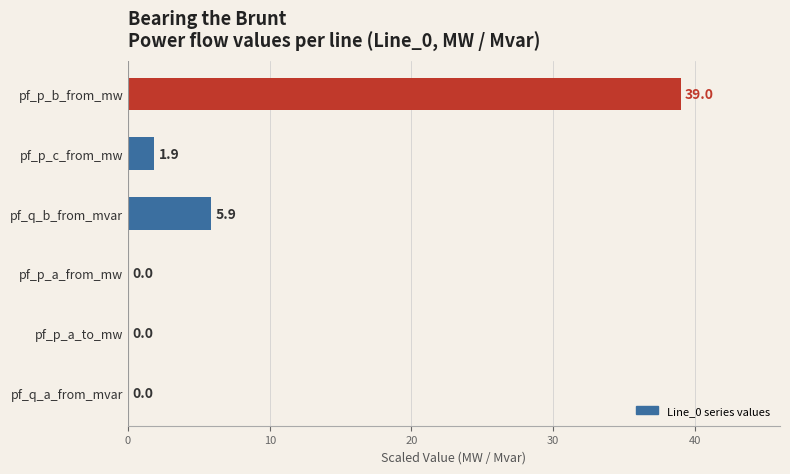

What is the sum of the values at pf_q_b_from_mvar and pf_p_a_from_mw?

5.9